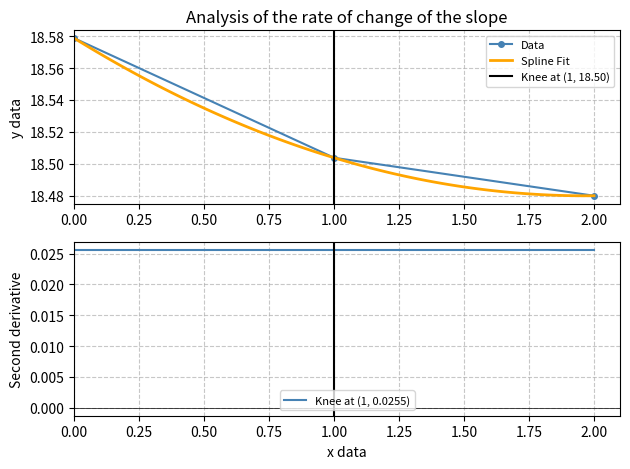

List the labels in order of value, smallest first.

2, 1, 0